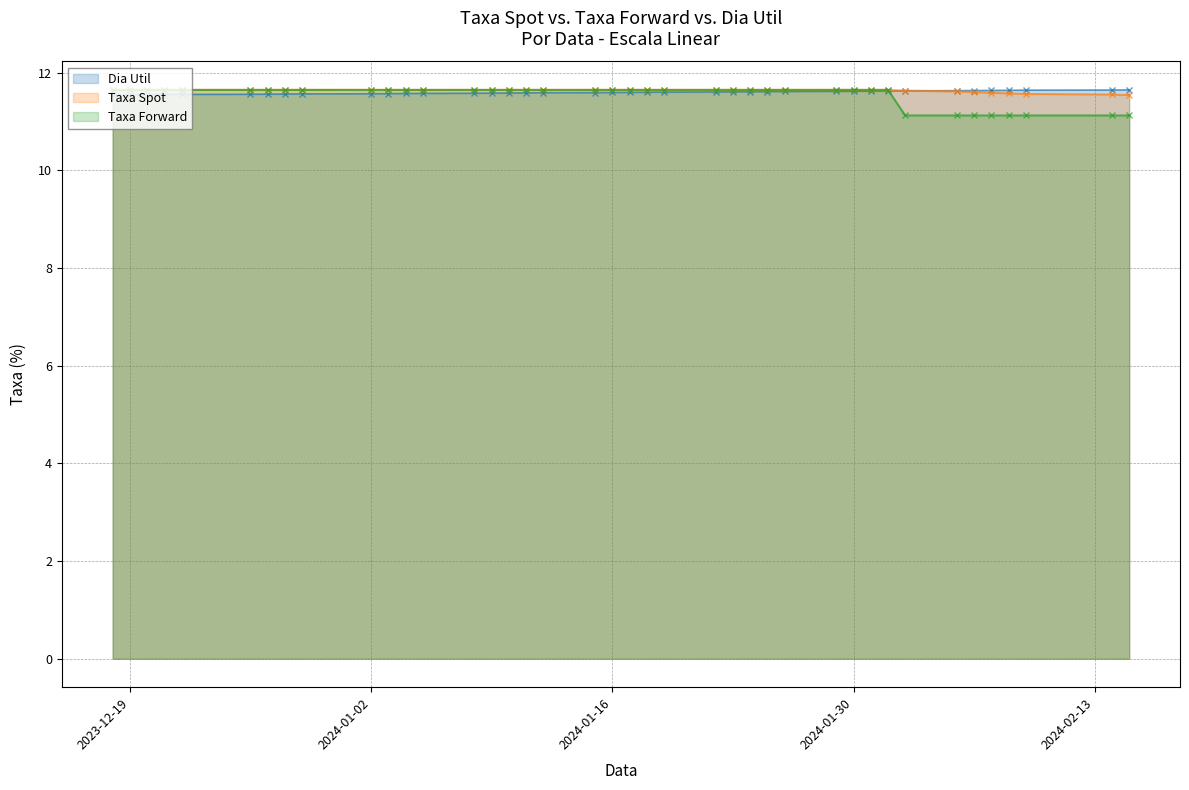

Reading right to left, what are all the values shown in this chart?

Dia Util: 11.7	11.6	11.6	11.6	11.6	11.6	11.6	11.6	11.6	11.6	11.6	11.6	11.6	11.6	11.6	11.6	11.6	11.6	11.6	11.6	11.6	11.6	11.6	11.6	11.6	11.6	11.6	11.6	11.6	11.6	11.6	11.6	11.6	11.6	11.6	11.6	11.6	11.6	11.6	11.5
Taxa Spot: 11.5	11.6	11.6	11.6	11.6	11.6	11.6	11.6	11.6	11.6	11.6	11.6	11.6	11.6	11.6	11.6	11.6	11.6	11.6	11.6	11.6	11.6	11.6	11.6	11.6	11.6	11.6	11.6	11.6	11.6	11.6	11.7	11.7	11.7	11.7	11.7	11.7	11.7	11.7	11.7
Taxa Forward: 11.1	11.1	11.1	11.1	11.1	11.1	11.1	11.1	11.6	11.6	11.6	11.6	11.6	11.6	11.6	11.6	11.6	11.6	11.6	11.6	11.6	11.6	11.6	11.6	11.6	11.6	11.6	11.6	11.6	11.6	11.6	11.7	11.7	11.7	11.7	11.7	11.7	11.7	11.7	11.7